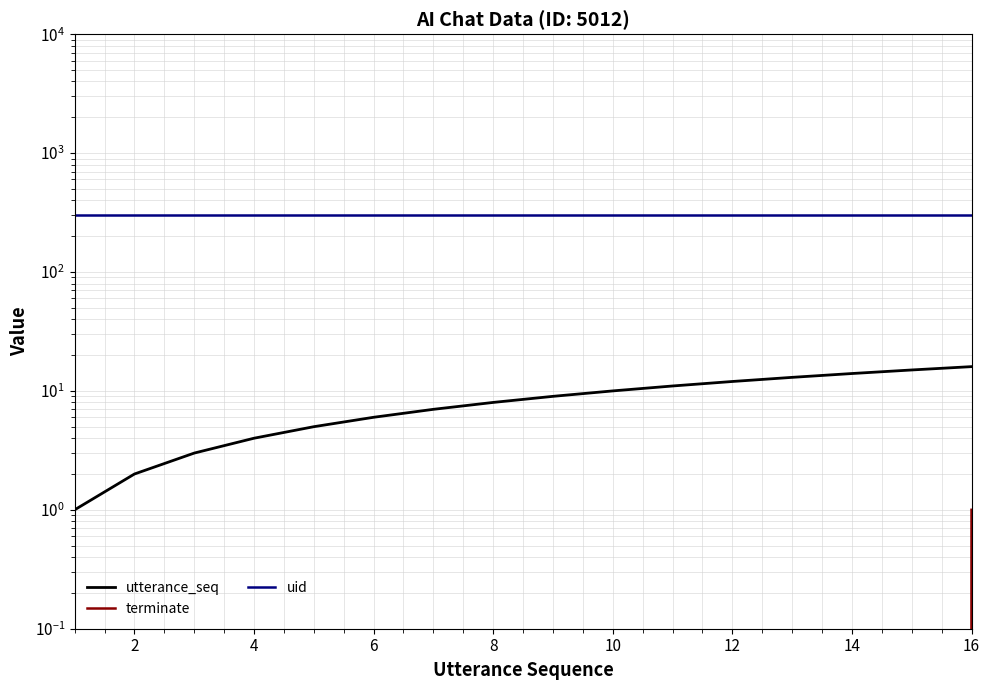

True or false: terminate and uid intersect in this chart.

False